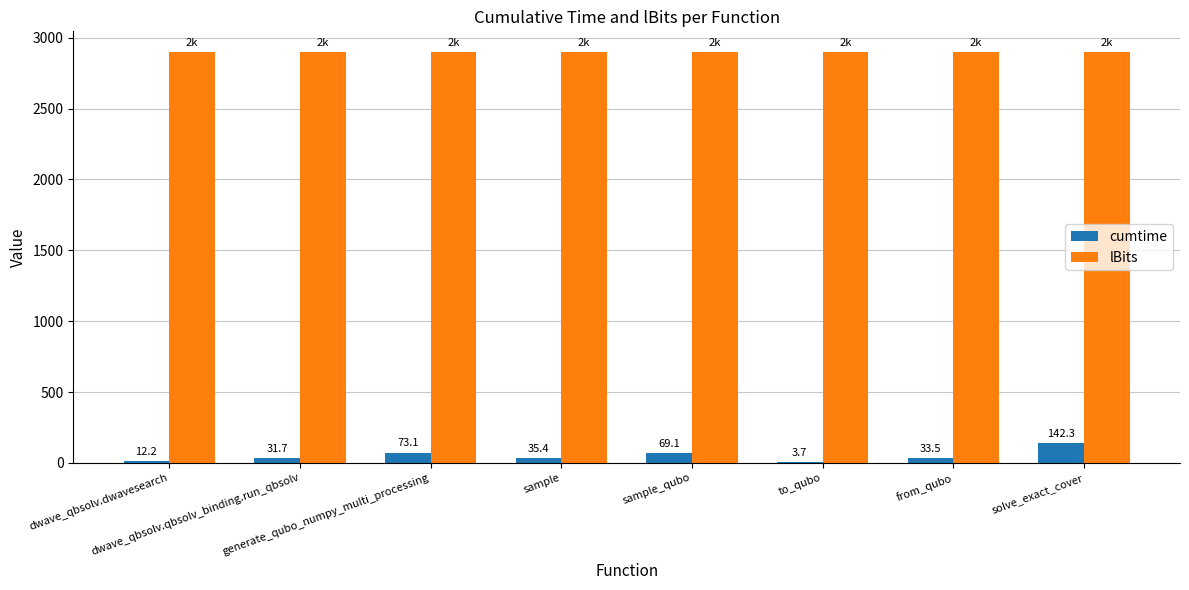

What is the maximum value shown in the chart?

2900.0